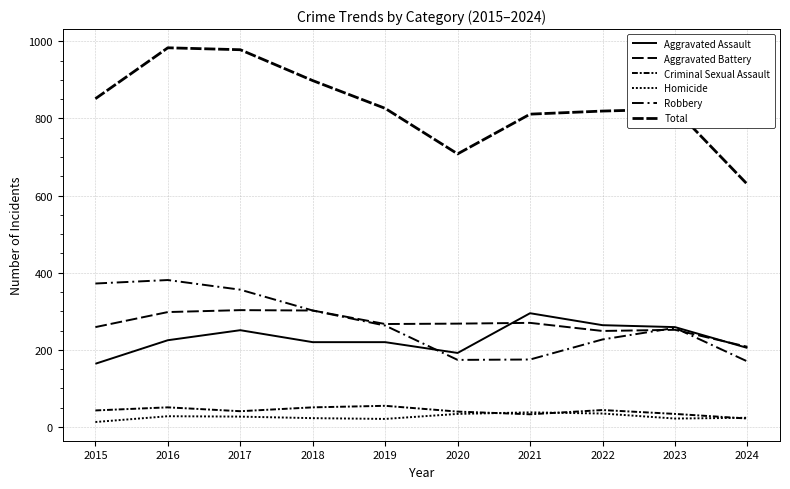

True or false: Total and Aggravated Battery intersect in this chart.

False